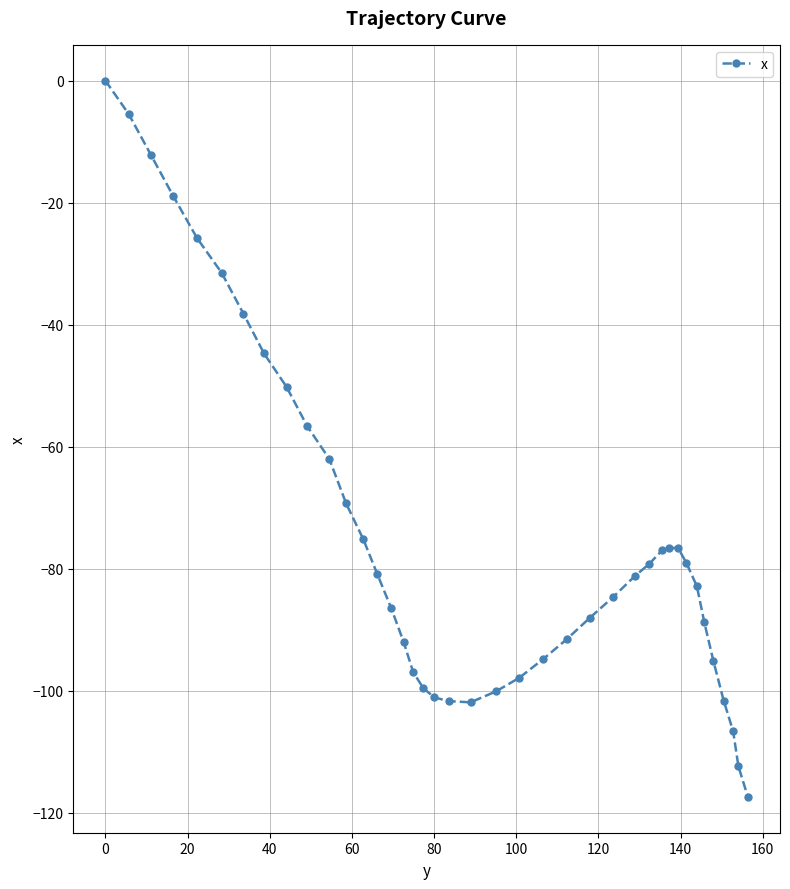

What is the minimum value shown in the chart?

-117.4